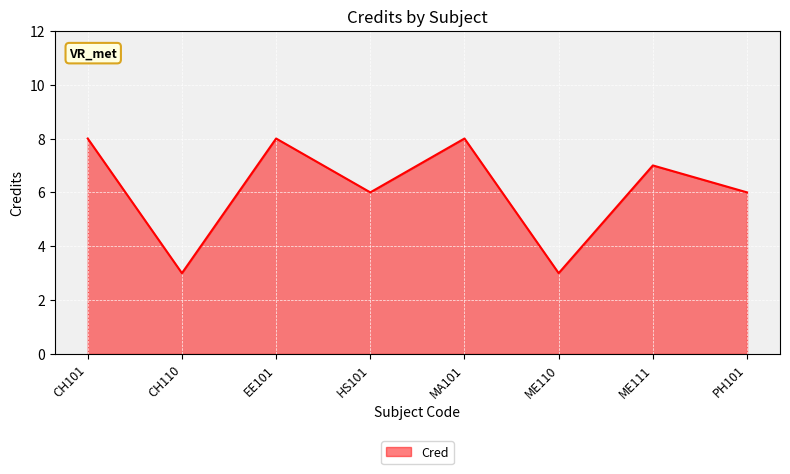

What position from the left is ME111?

7